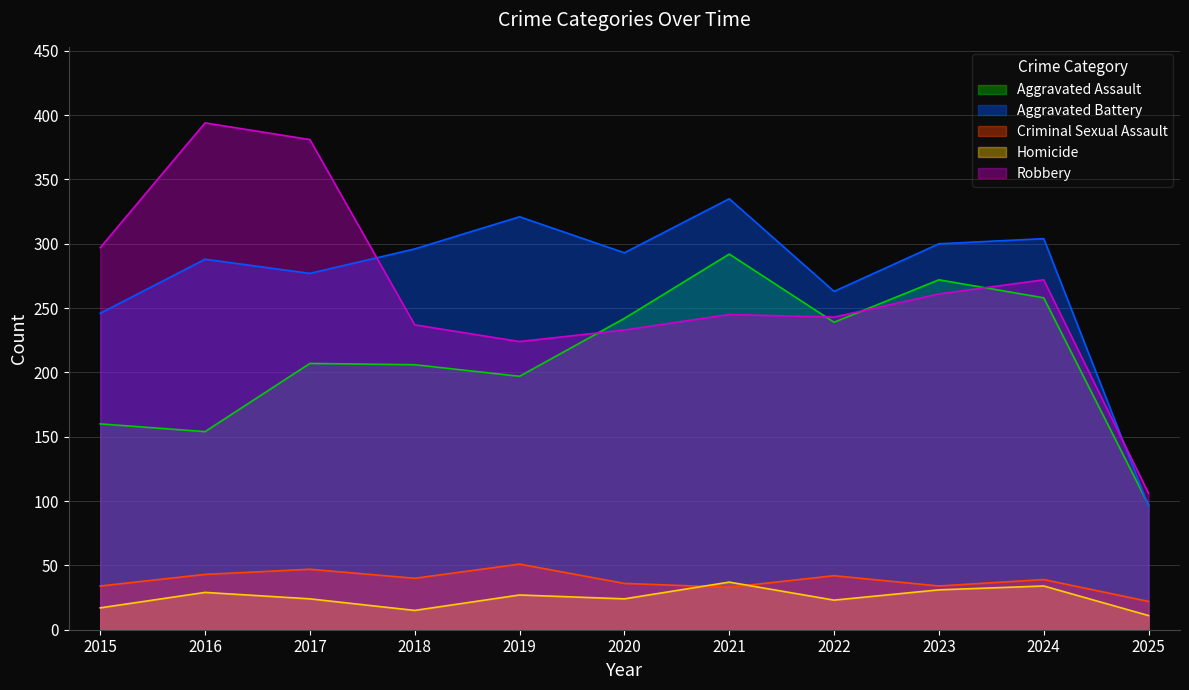

What is the total value across all series at 2018?

794